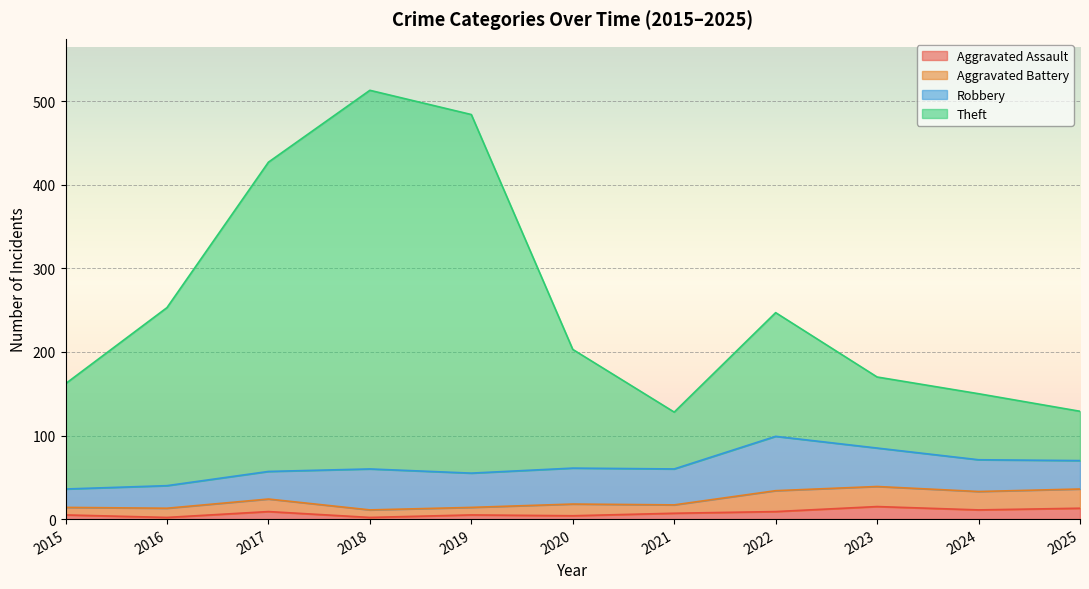

At how many categories does at least one series exceed 441?

2